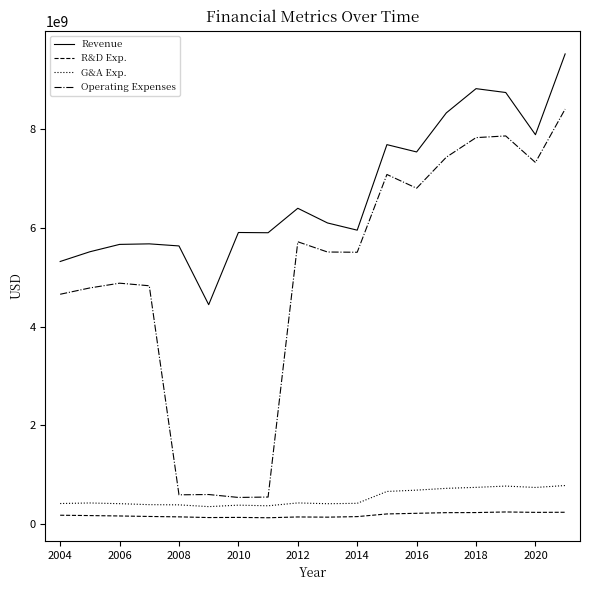

Is this an area chart (filled region under the line)?

No